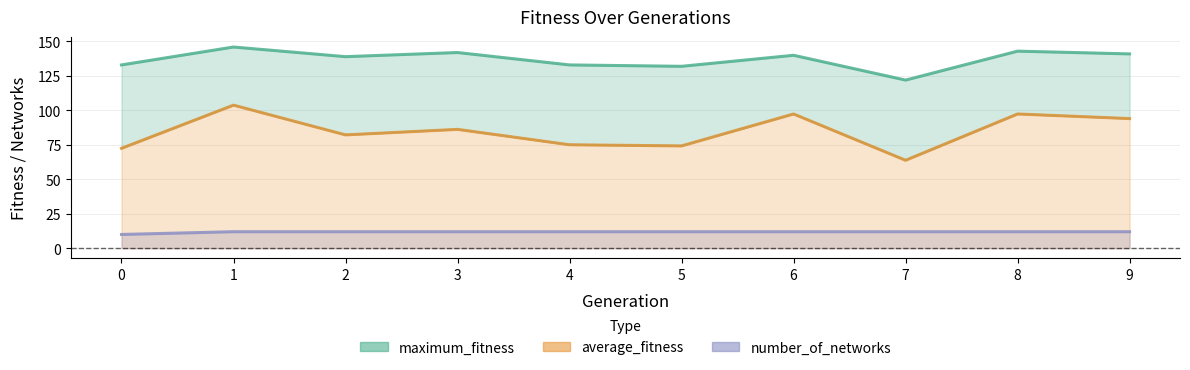

List the series in order of their peak value, highest first.

maximum_fitness, average_fitness, number_of_networks